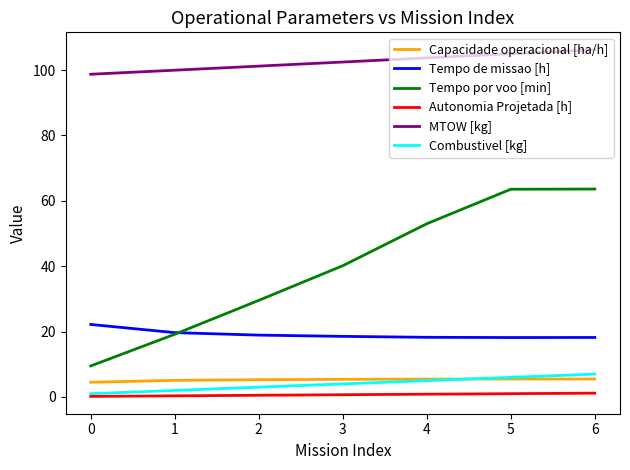

Does the chart have visible grid lines?

No